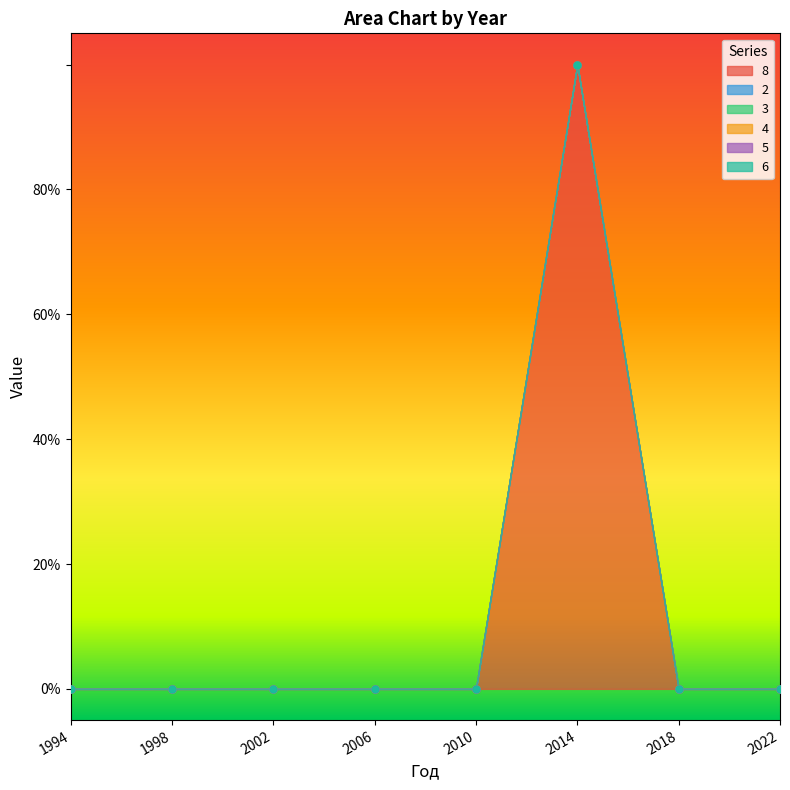

Which series has the widest spread of values?

8